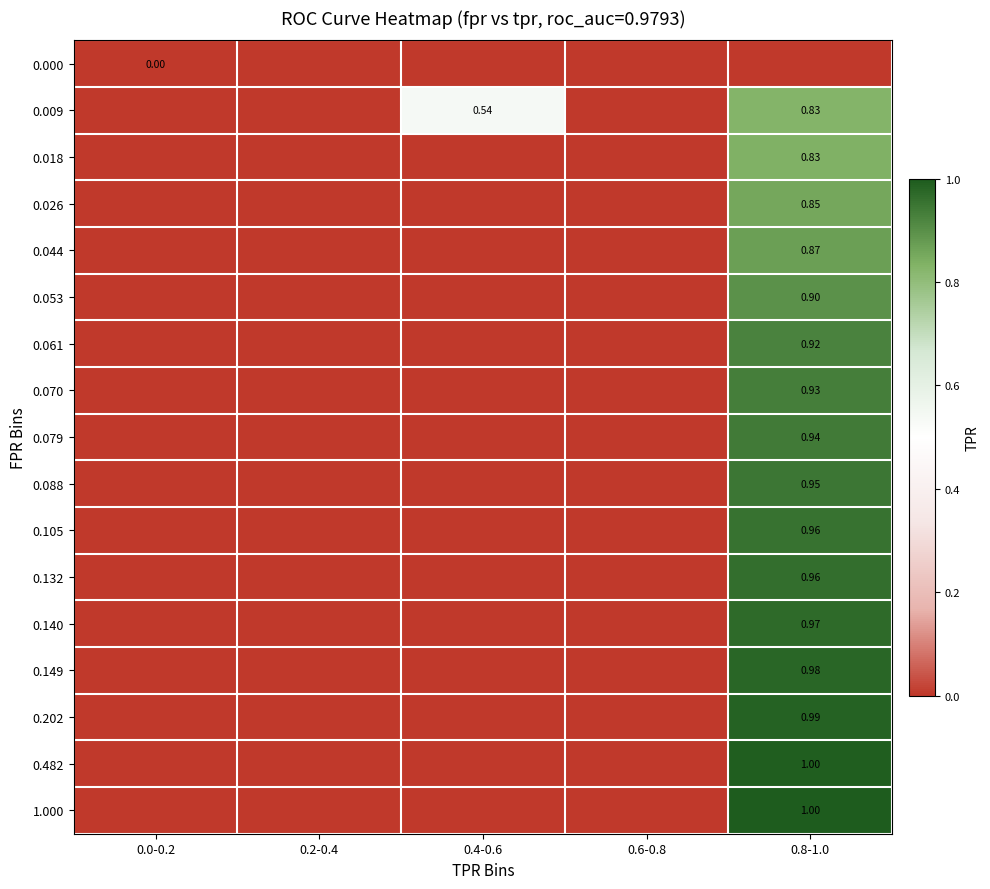

Is it true that 0.149 equals 0.0 at 0.0-0.2?

True